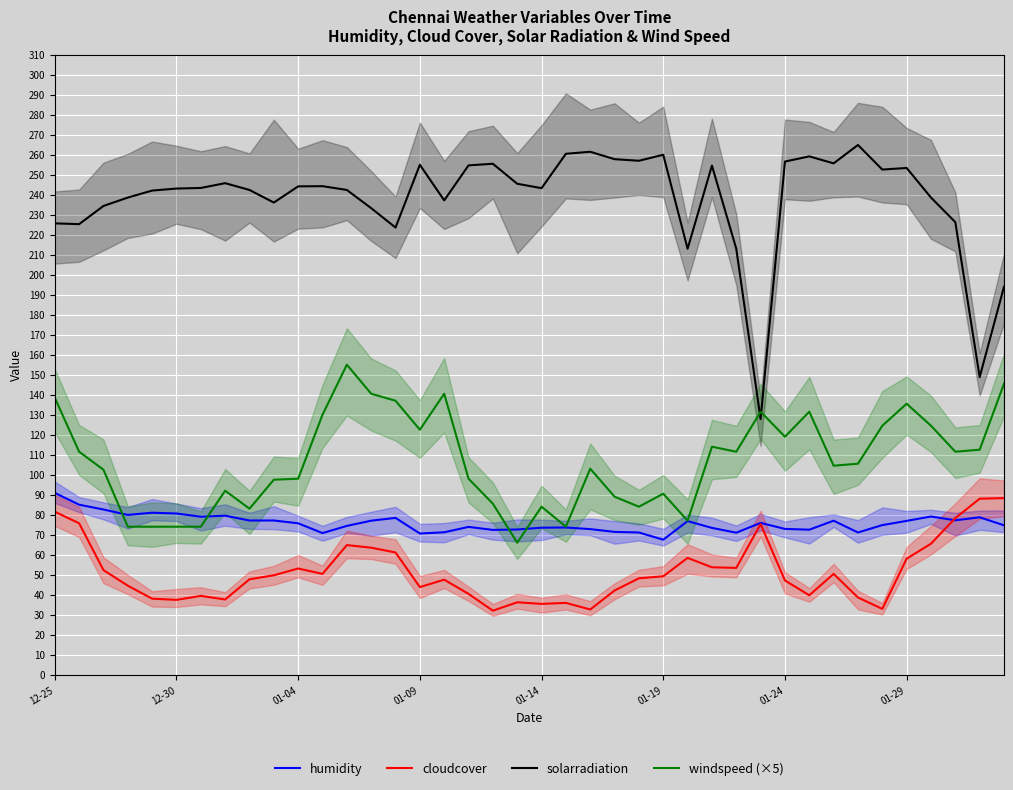

Which has a higher value, 33 or 37?

37